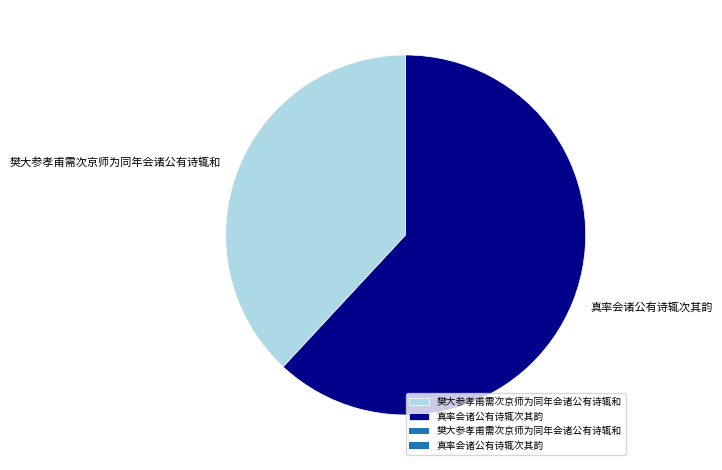

Combined, do 真率会诸公有诗辄次其韵 and 樊大参孝甫需次京师为同年会诸公有诗辄和 account for over 50%?

Yes